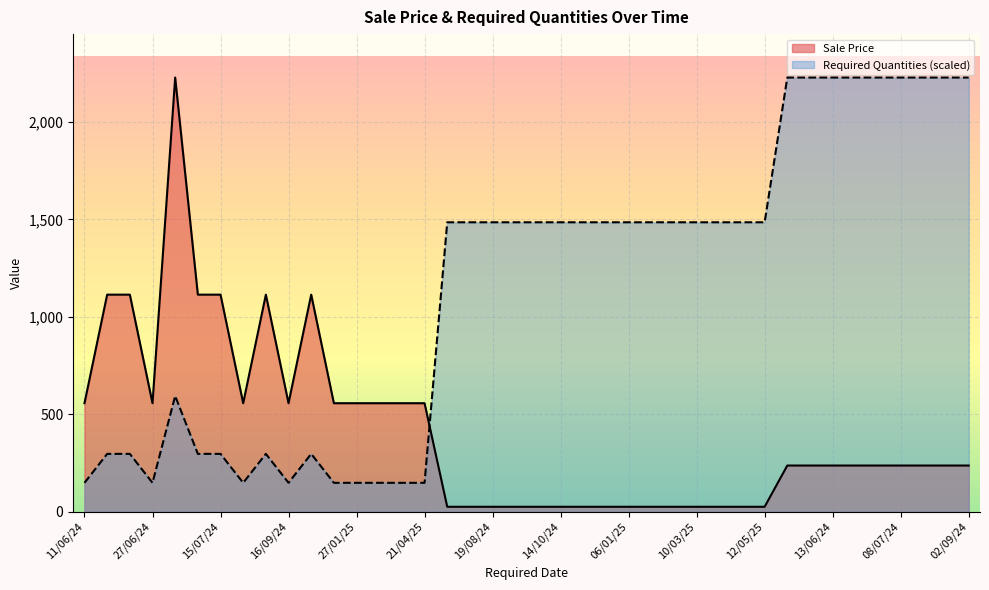

Rank the series by their average value, from lowest to highest.

Sale Price, Required Quantities (scaled)